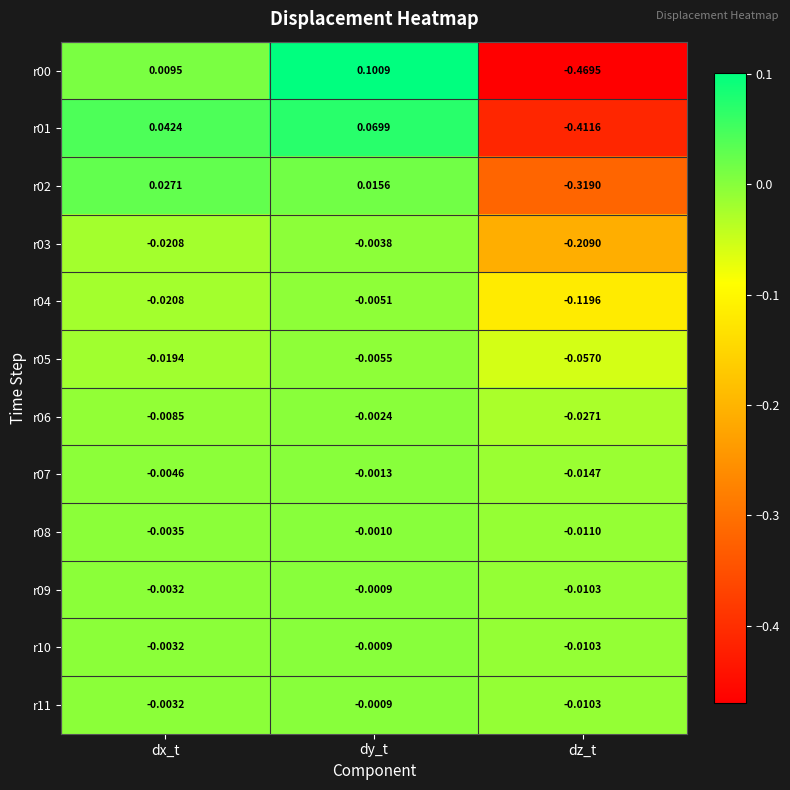

At which category is the sum across all series the highest?

dy_t